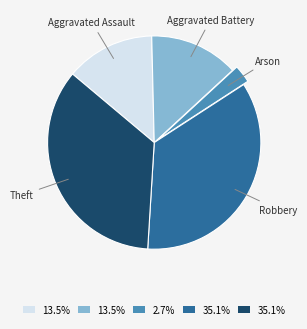

Is the sum of Aggravated Battery and Aggravated Assault greater than half?

No